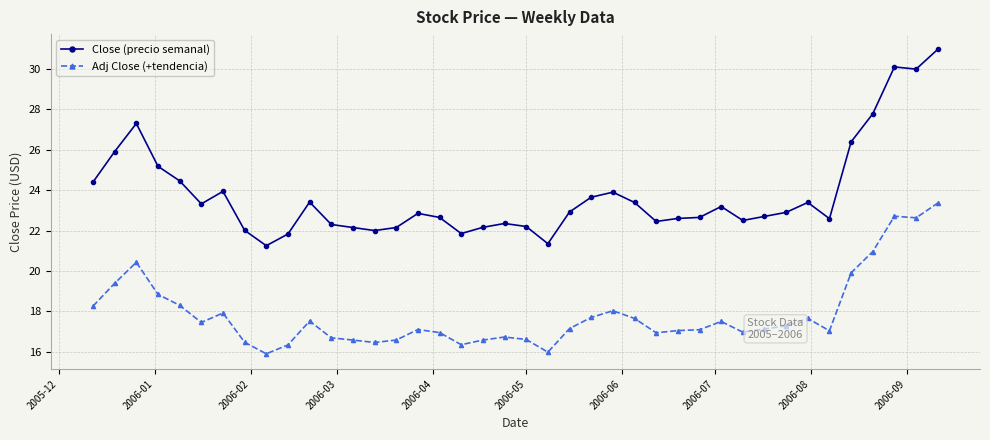

What is the maximum value shown in the chart?

31.0